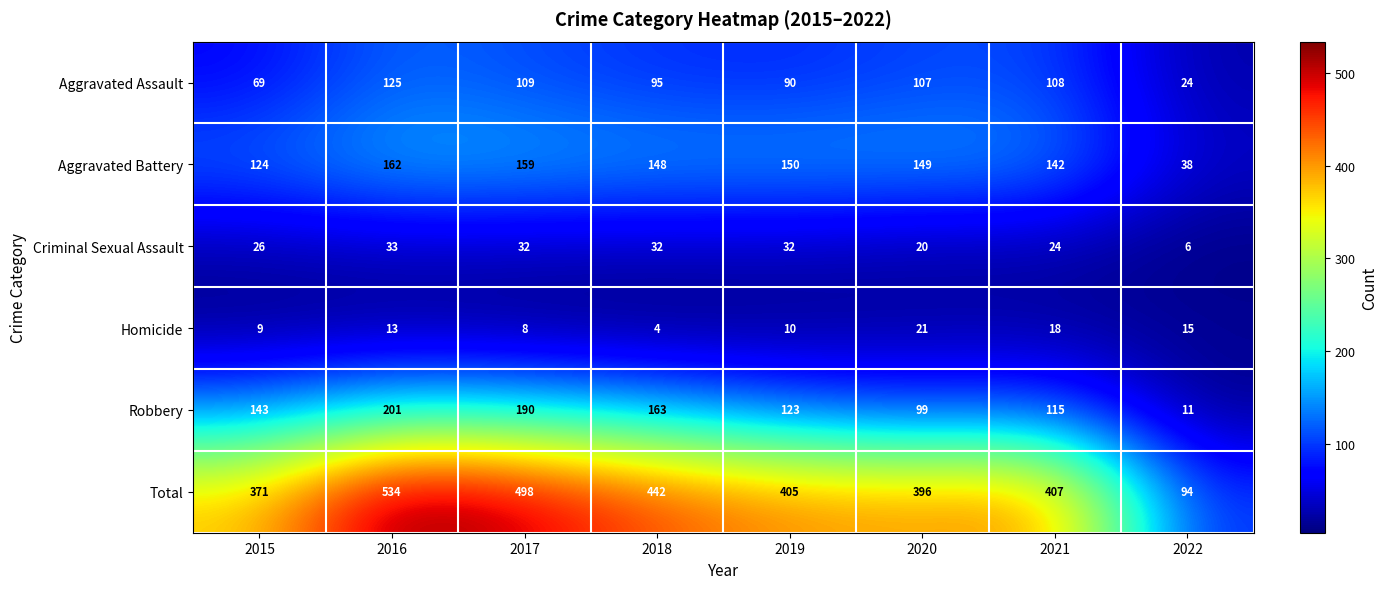

True or false: Aggravated Assault has a value of 21 at 2018.

False